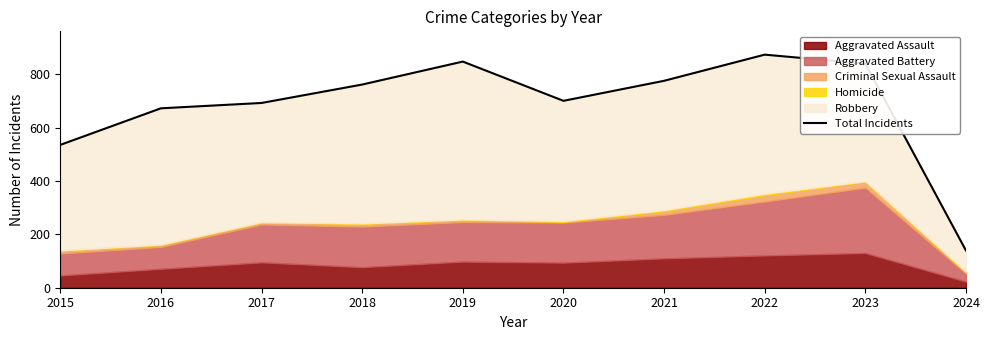

Which has a higher value, 2016 or 2017?

2017